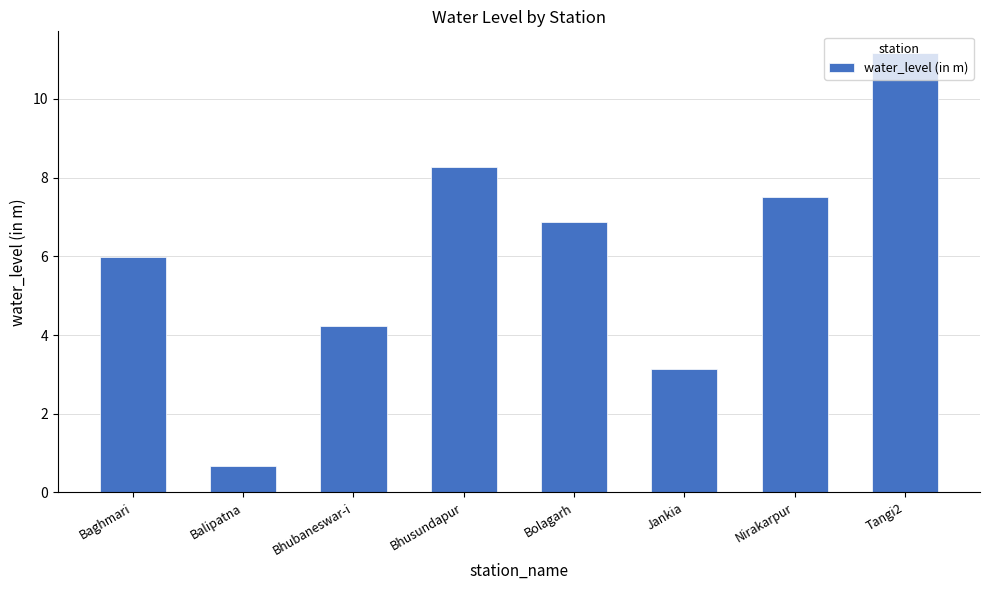

Are the bars horizontal?

No